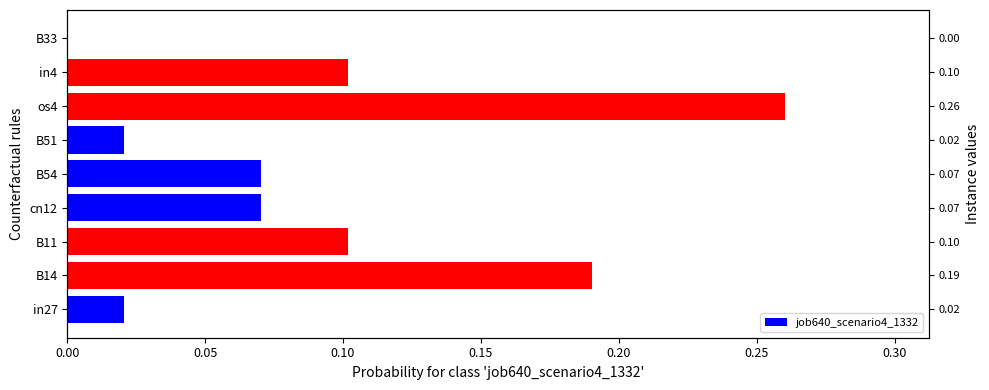

Count the number of values greater than 0.

8